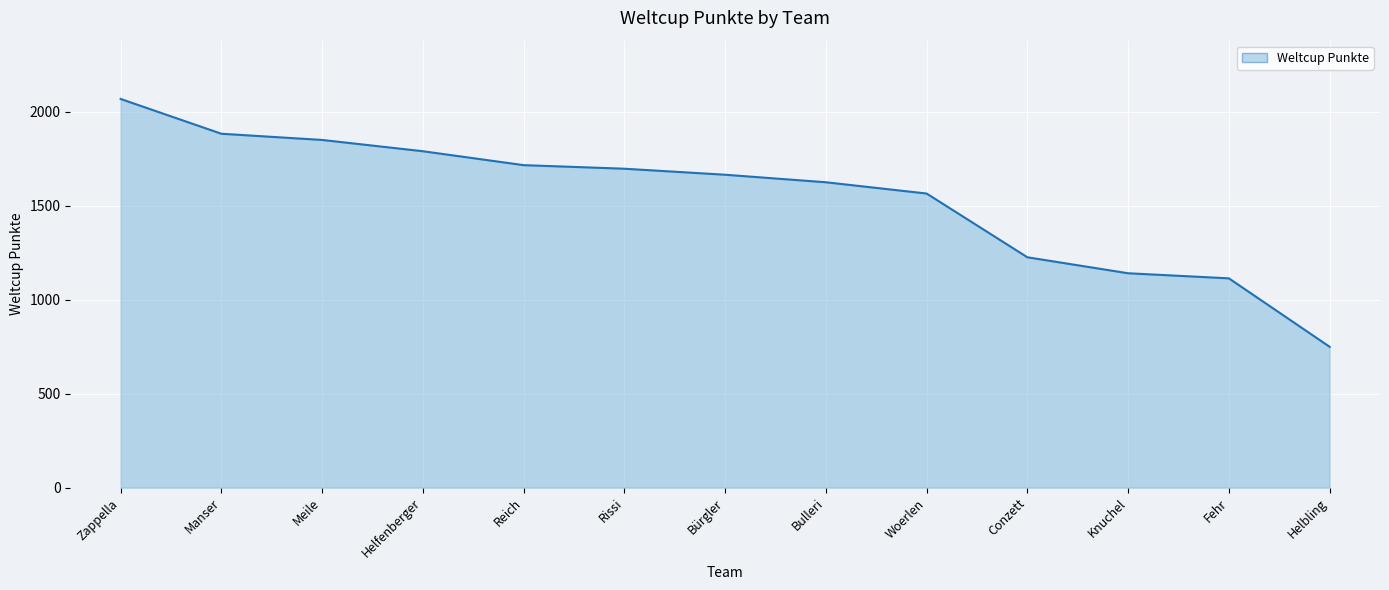

Which category has the lowest value across all series?

Helbling